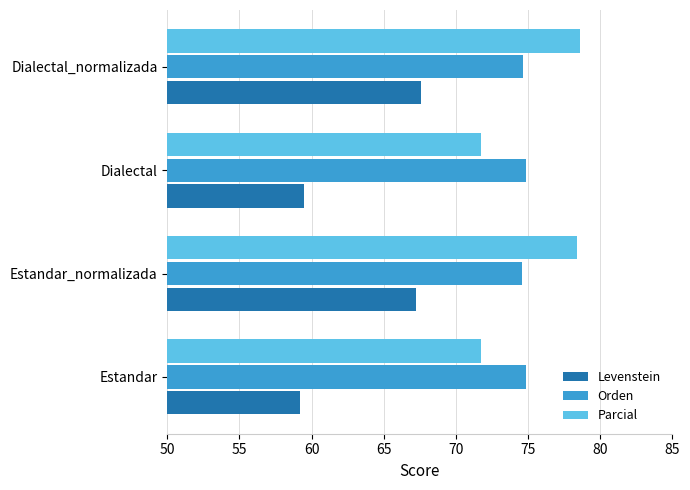

At how many categories does at least one series exceed 62?

4